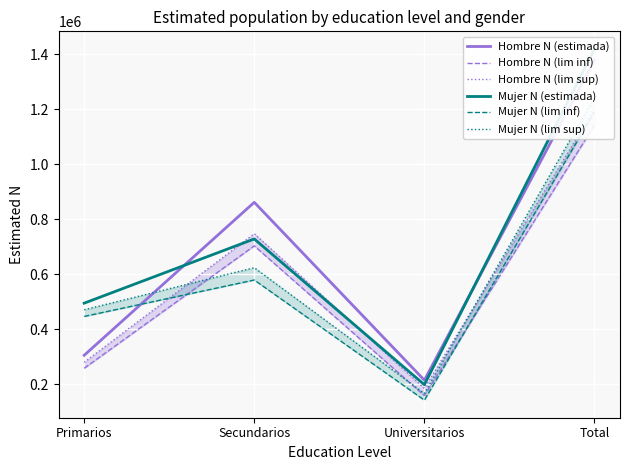

How many values in the Hombre N (estimada) series are below 861327?

2